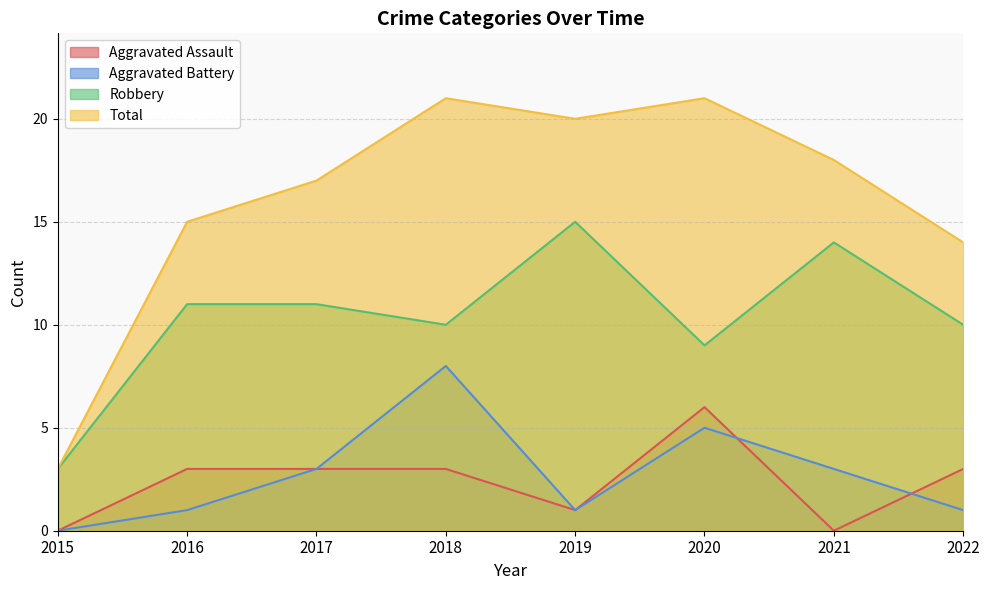

What is the difference between the maximum and minimum values in the Robbery series?

12